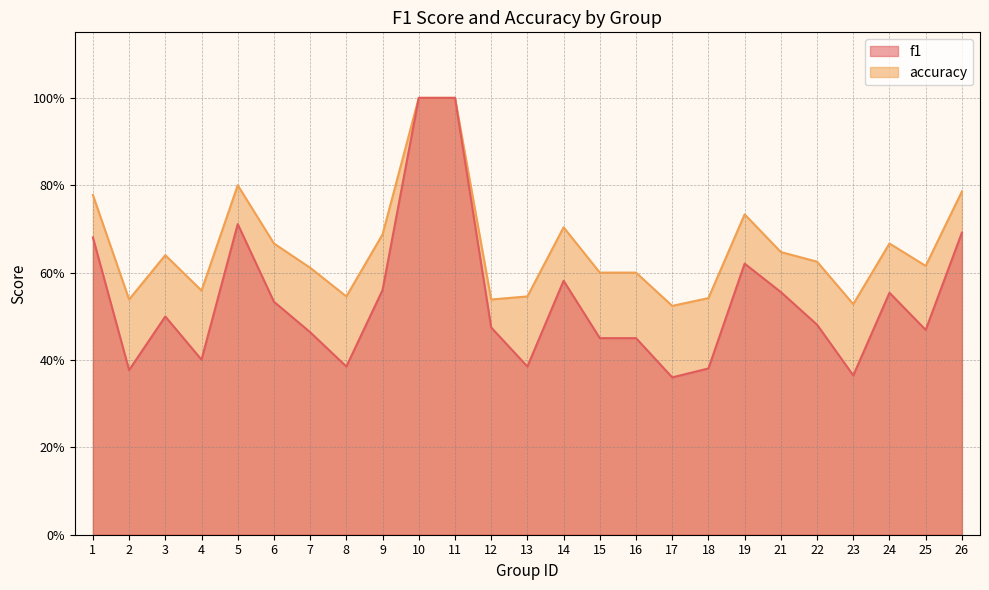

What is the difference between the f1 values at 21 and 23?

0.2